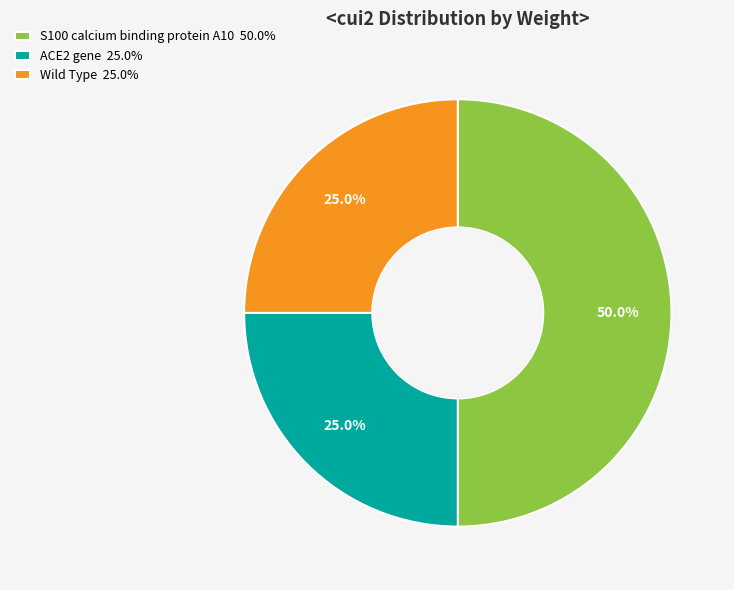

How many segments does this pie chart have?

3